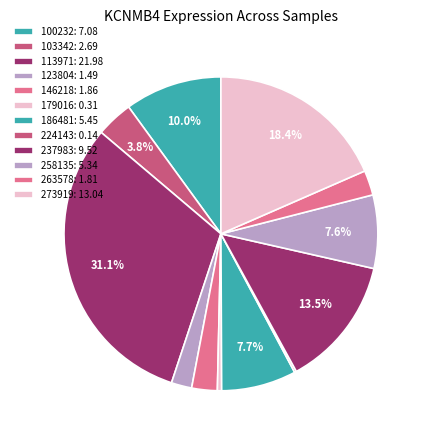

How much of the chart is everything except 224143?

99.8%